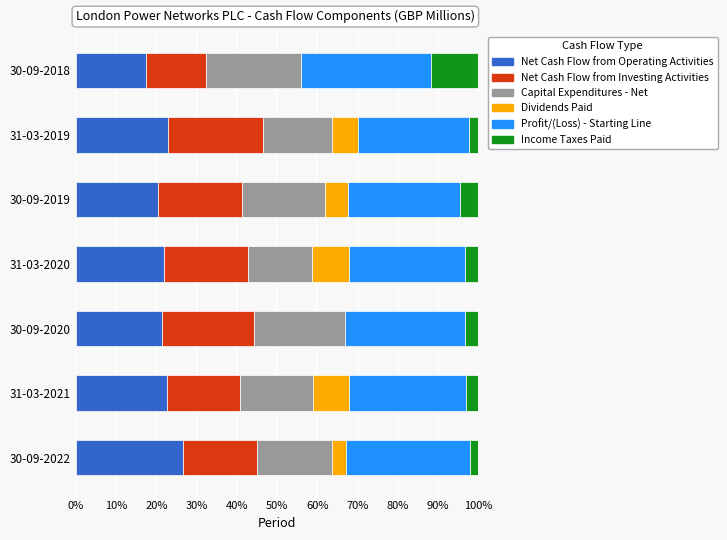

What is the total value across all series at 30-09-2018?

100.0